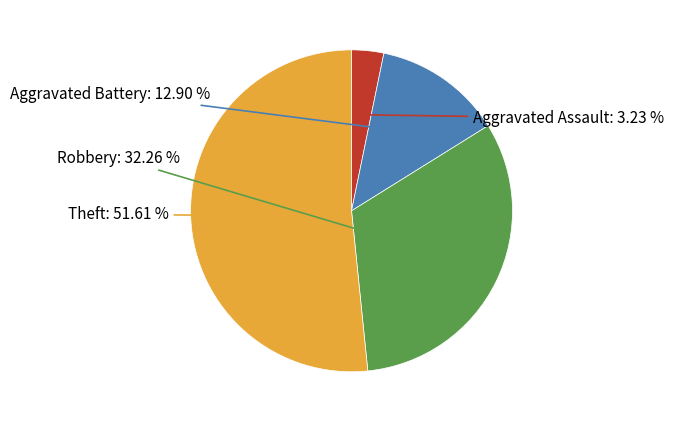

Rank the categories by value from highest to lowest.

Theft, Robbery, Aggravated Battery, Aggravated Assault